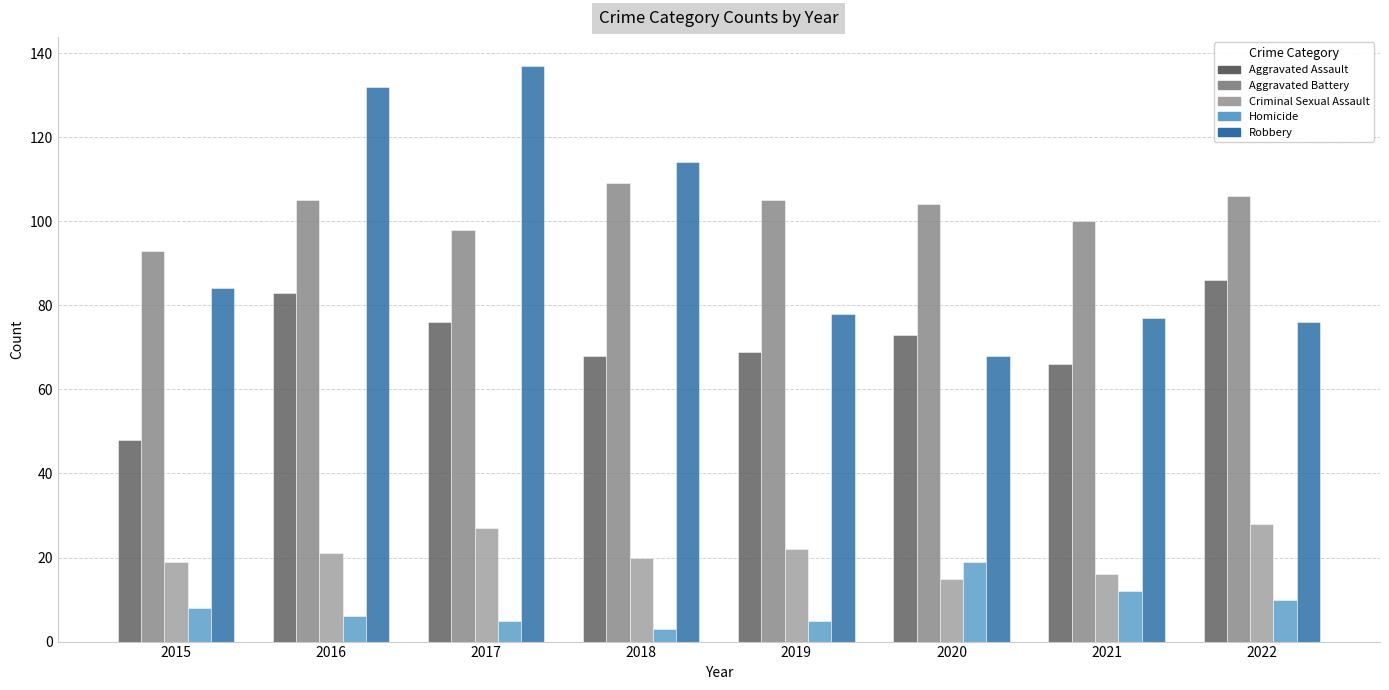

What is the maximum value shown in the chart?

137